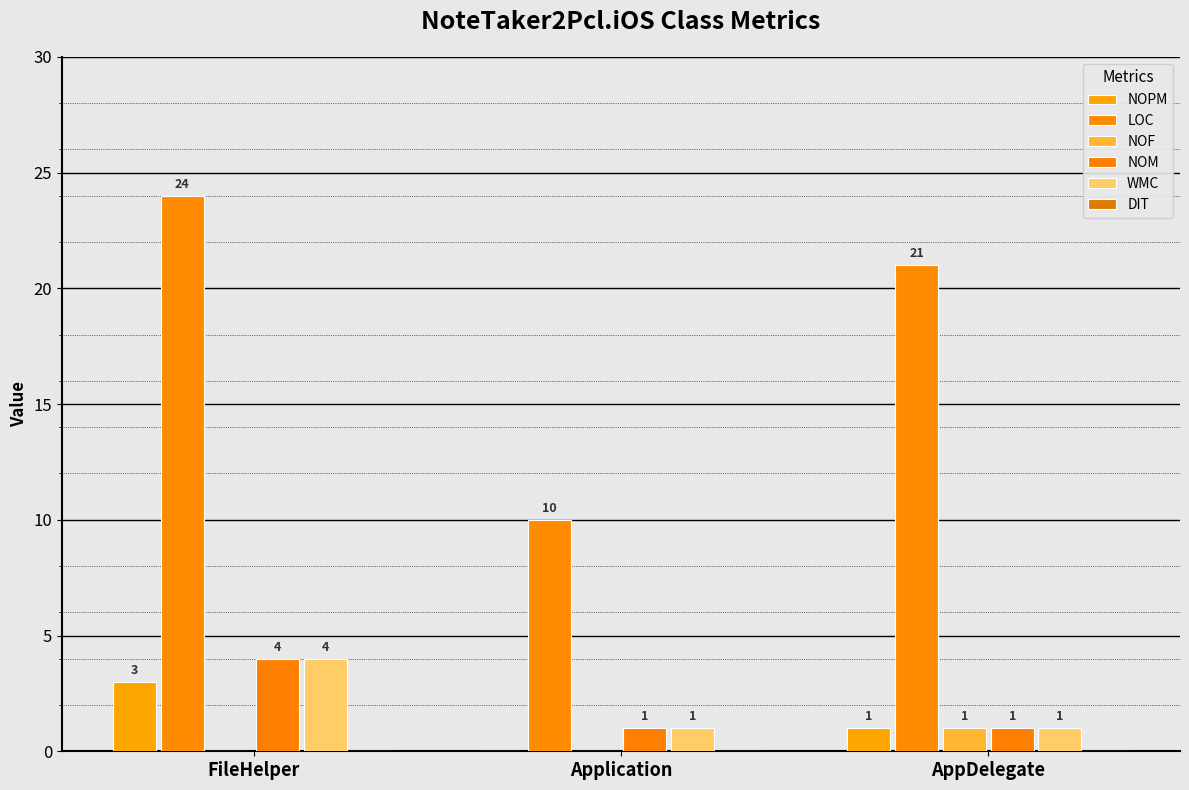

What is the sum of all LOC values?

55